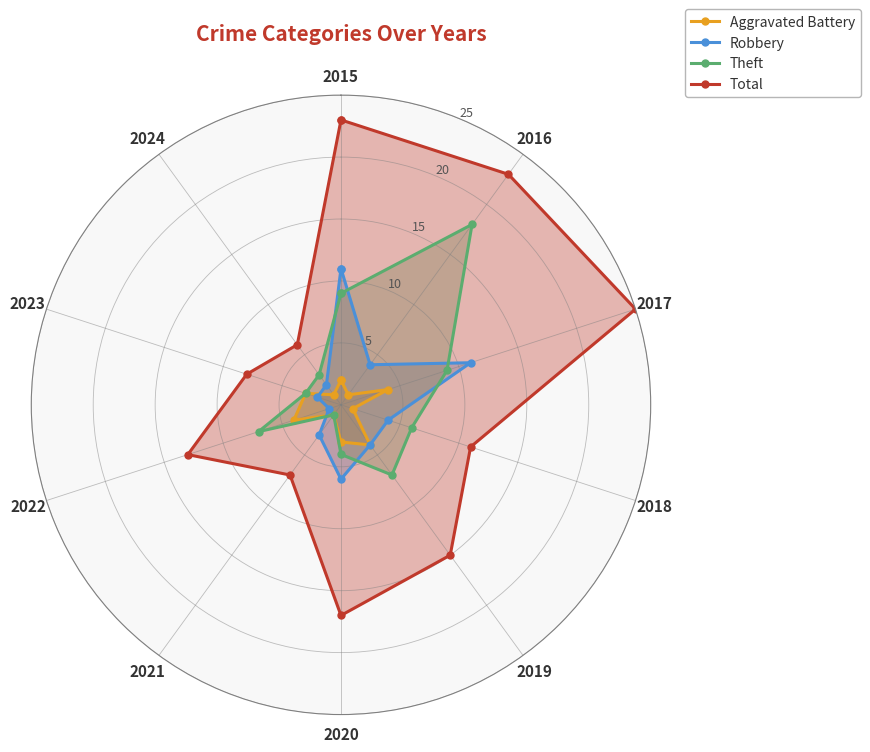

What is the difference between the second highest and second lowest values in the Robbery series?

9